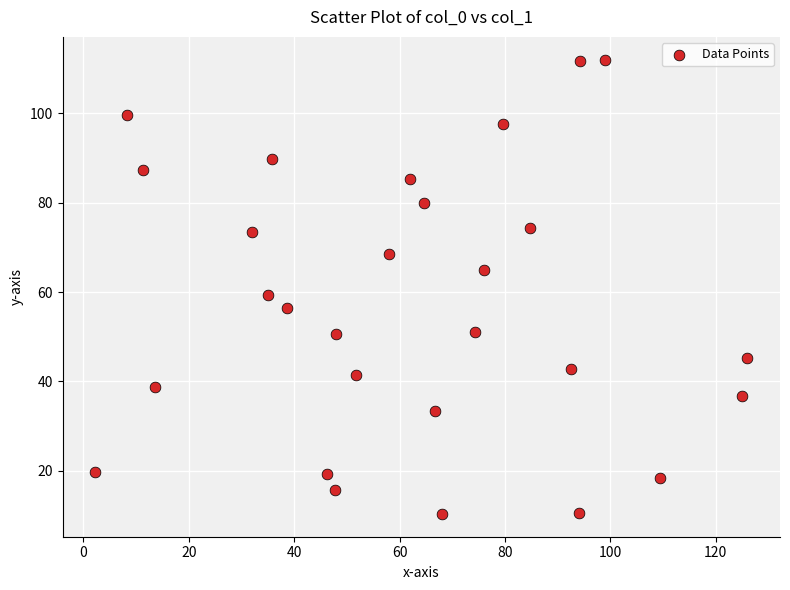

What Y value in the scatter plot is closest to 61?

59.3